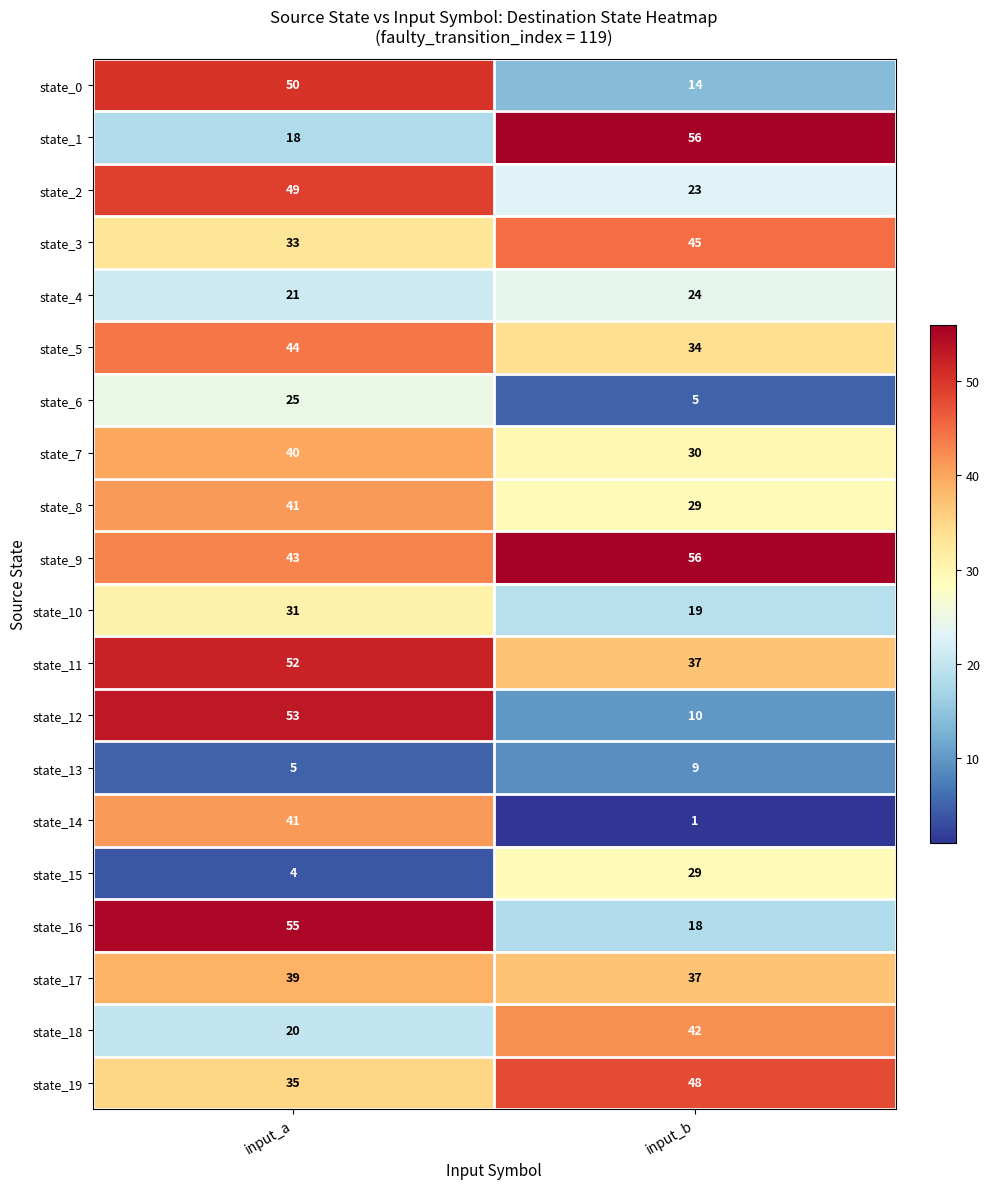

At which label is state_11 closest to 44?

input_b